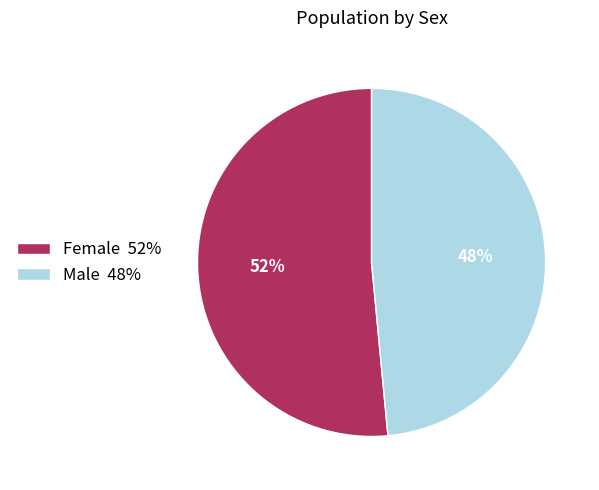

Which has a higher value, Female or Male?

Female